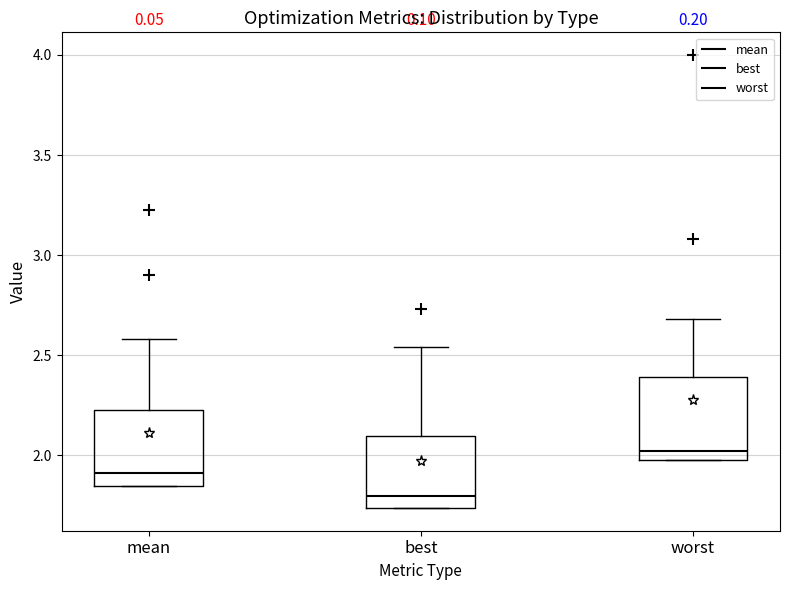

Reading left to right, read every box against the y-axis: the position of its median line, the range the box covers, and the ends of its whiskers. The values are not printed on the chart, so give them approximately, as read against the axis.

mean: median 1.90, box 1.85 to 2.20, whiskers 1.85 to 2.60
best: median 1.80, box 1.75 to 2.10, whiskers 1.75 to 2.55
worst: median 2.00 (just above the box's lower edge), box 2.00 to 2.40, whiskers 1.95 to 2.70